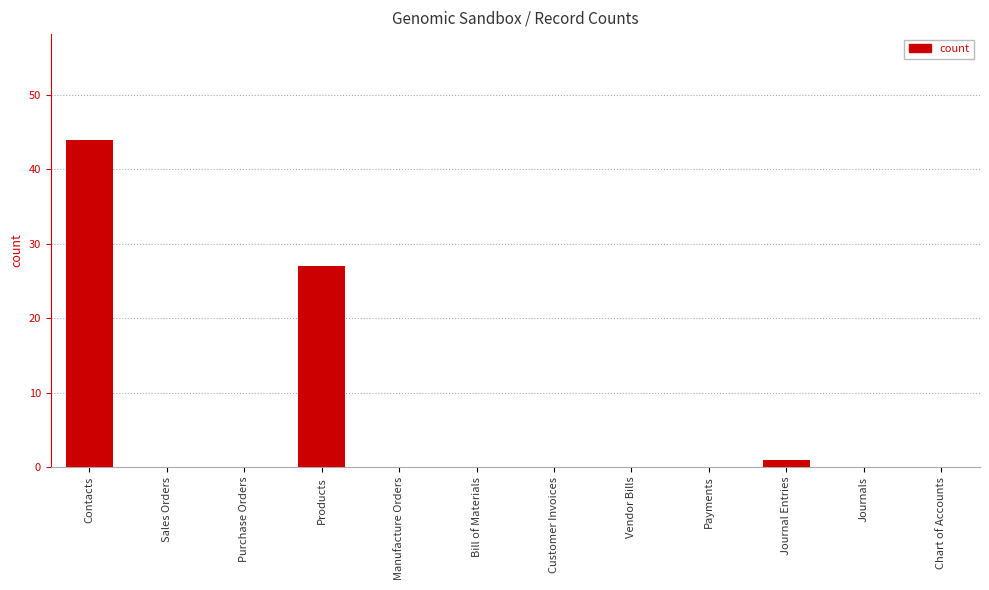

Reading left to right, transcribe all the data shown in this chart.

44	0	0	27	0	0	0	0	0	1	0	0